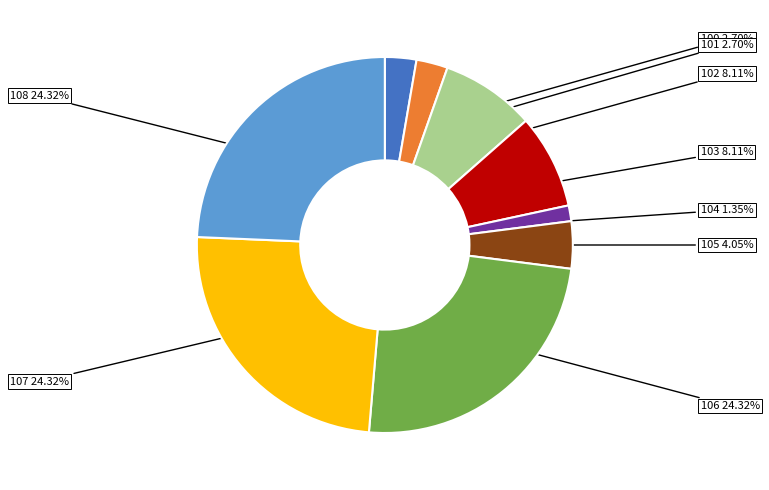

Is the sum of 105 and 101 greater than half?

No